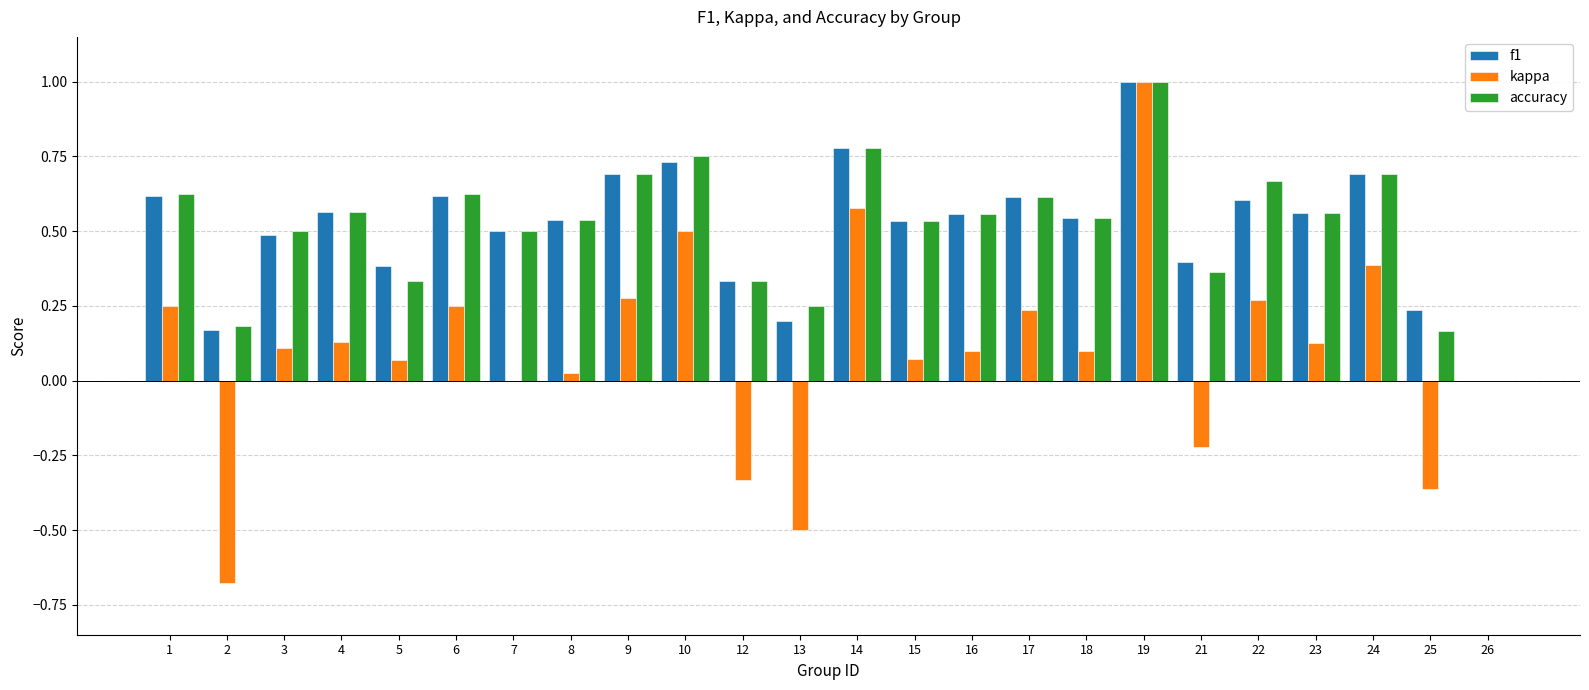

How many groups of bars are there?

24